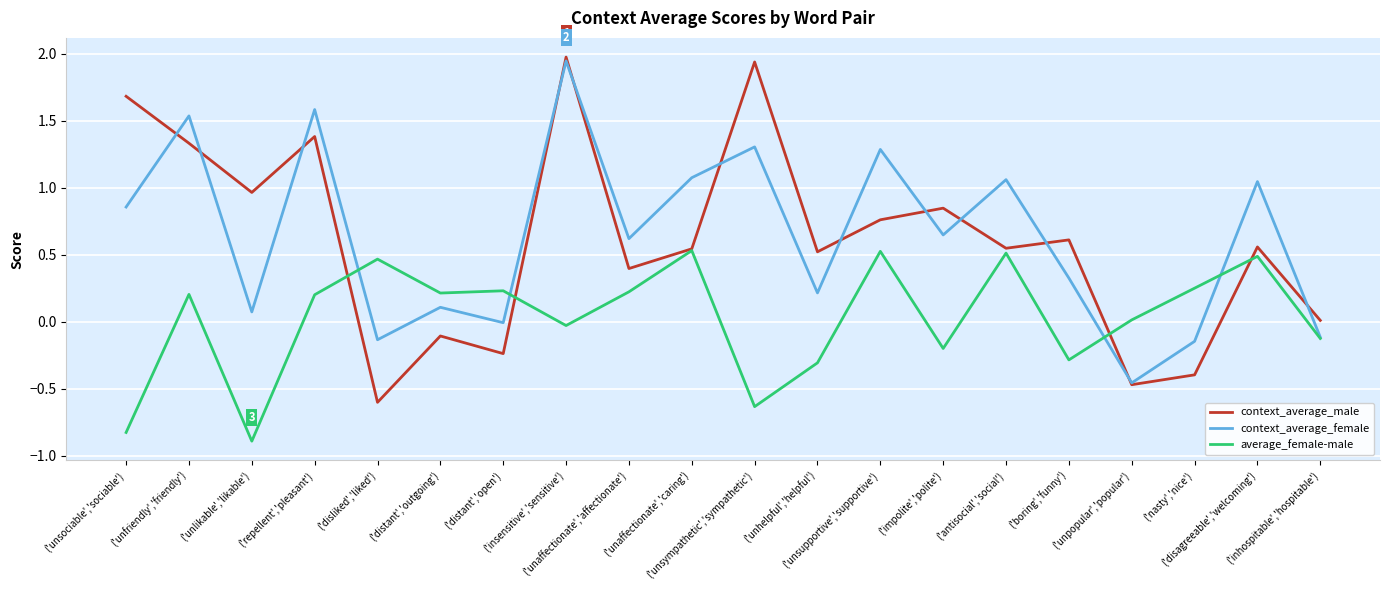

Is this an area chart (filled region under the line)?

No